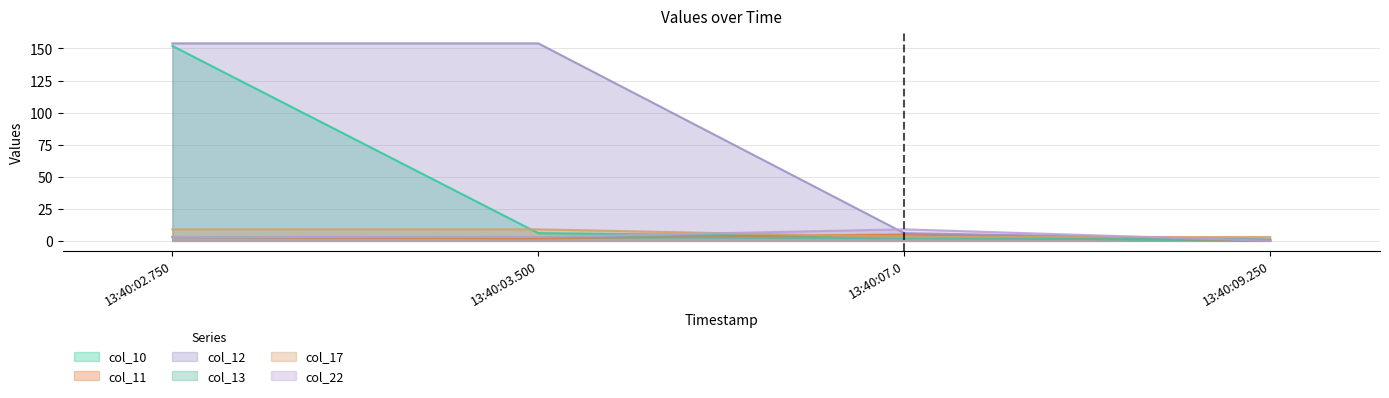

What position from the left is 13:40:07.0?

3